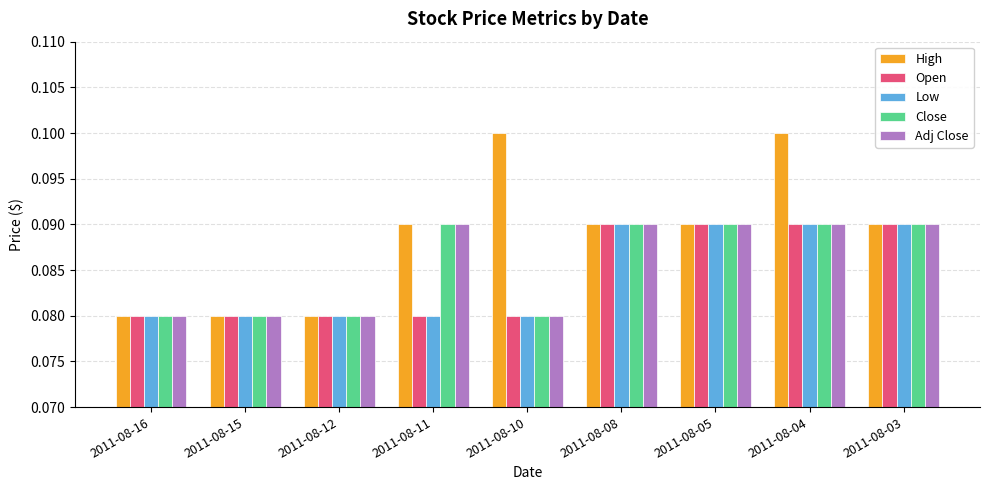

Count the Close values in the range 0 to 1.

9